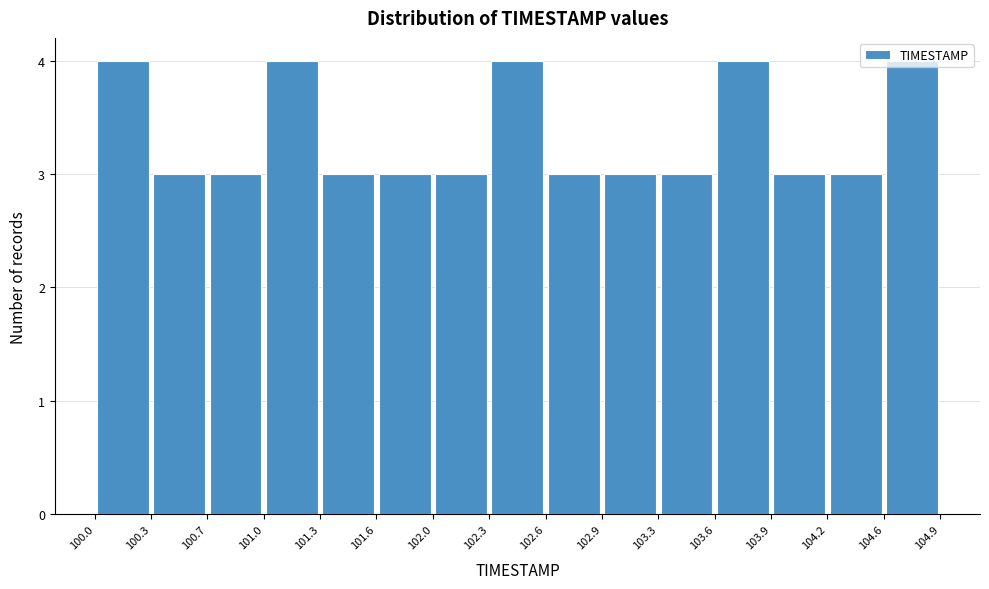

Reading left to right, transcribe this chart: for each bar, give the range it covers on the x-axis and its height. The values are not printed on the chart, so give them approximately, as read against the axis.

100.0 to 100.3: 4
100.3 to 100.7: 3
100.7 to 101.0: 3
101.0 to 101.3: 4
101.3 to 101.6: 3
101.6 to 102.0: 3
102.0 to 102.3: 3
102.3 to 102.6: 4
102.6 to 102.9: 3
102.9 to 103.3: 3
103.3 to 103.6: 3
103.6 to 103.9: 4
103.9 to 104.2: 3
104.2 to 104.6: 3
104.6 to 104.9: 4